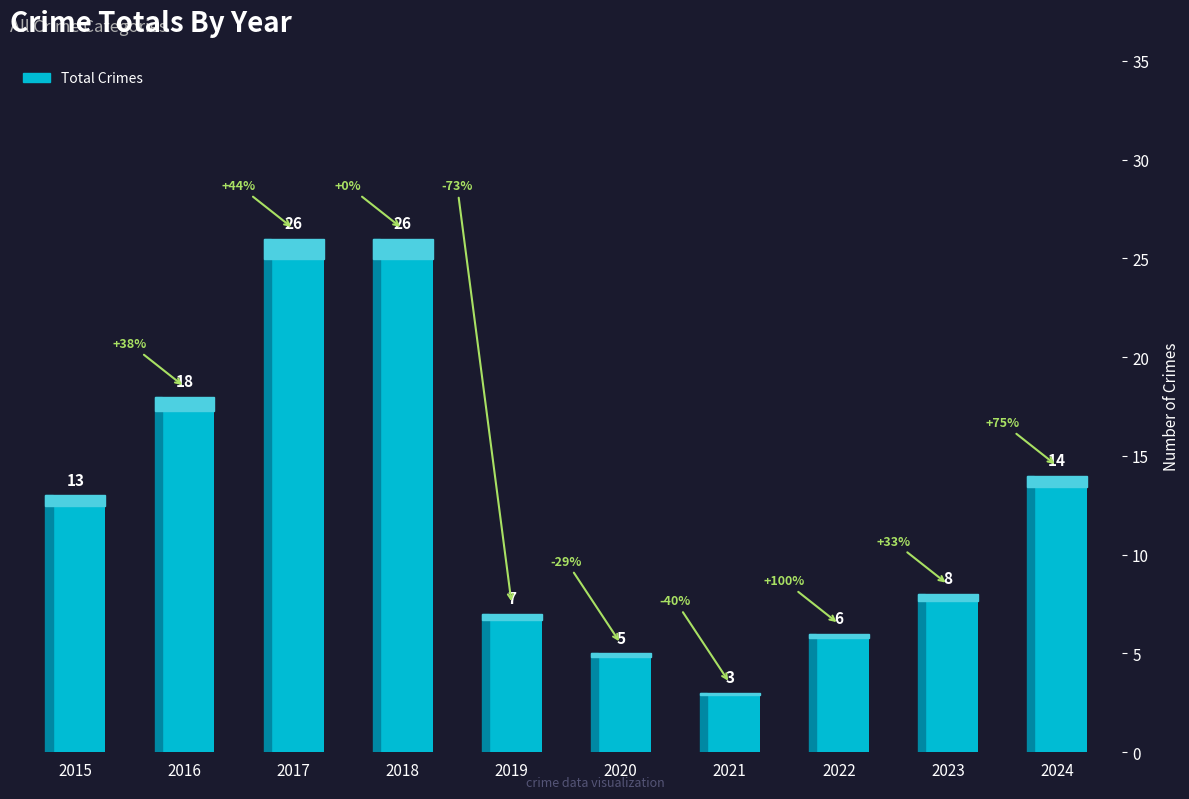

Reading left to right, transcribe all the data shown in this chart.

2015=13	2016=18	2017=26	2018=26	2019=7	2020=5	2021=3	2022=6	2023=8	2024=14